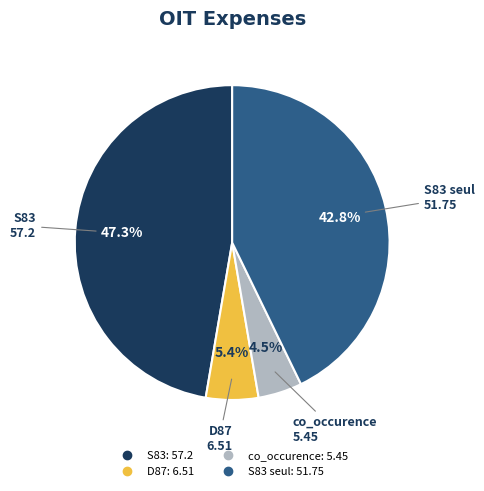

Is there any slice that represents more than half of the pie?

No